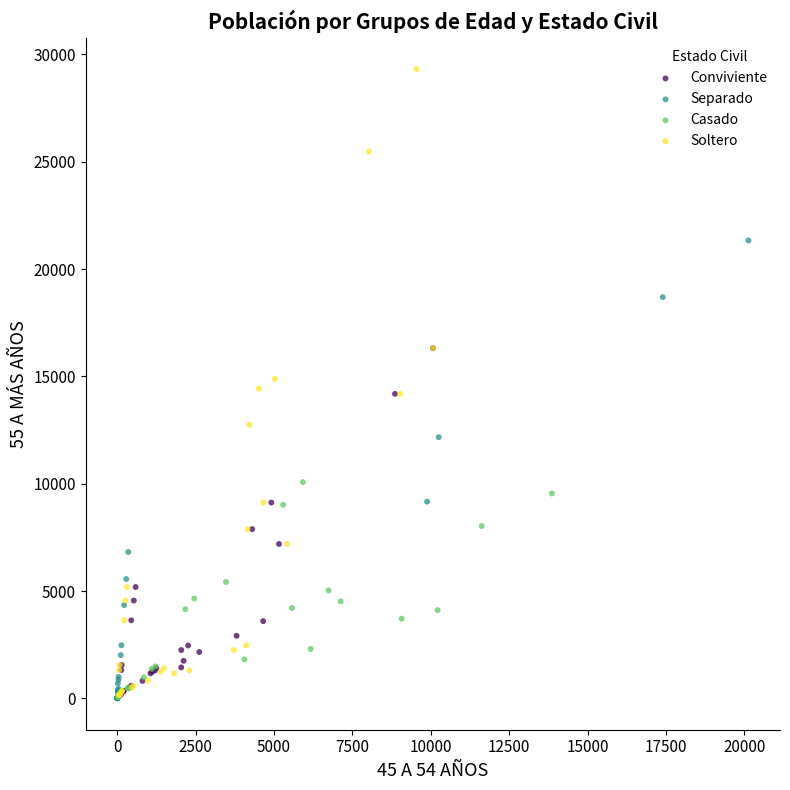

Which series reaches the maximum Y coordinate?

Soltero